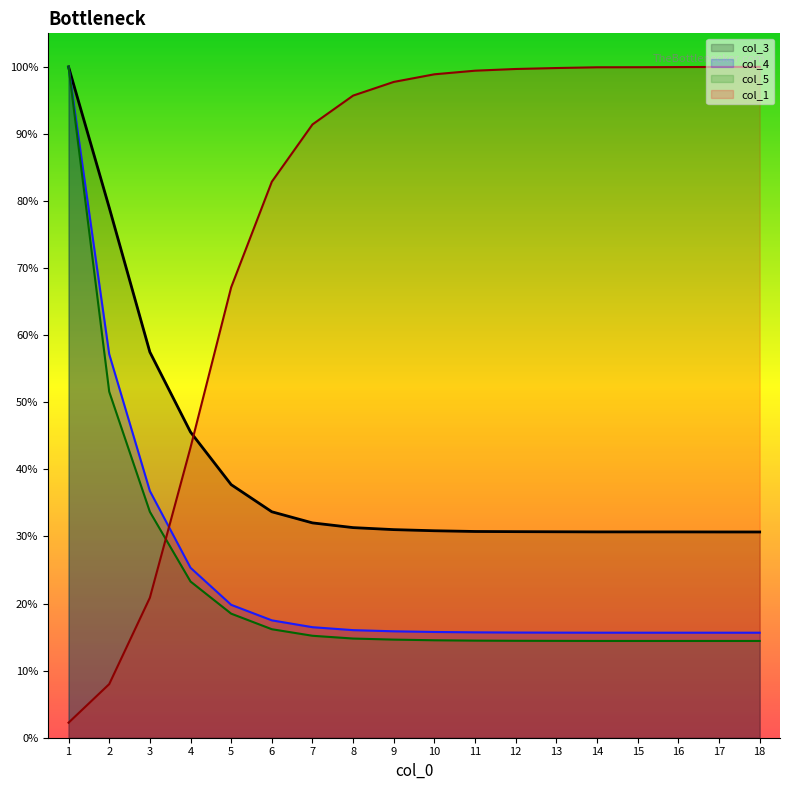

What is the maximum value for col_4?

1.0